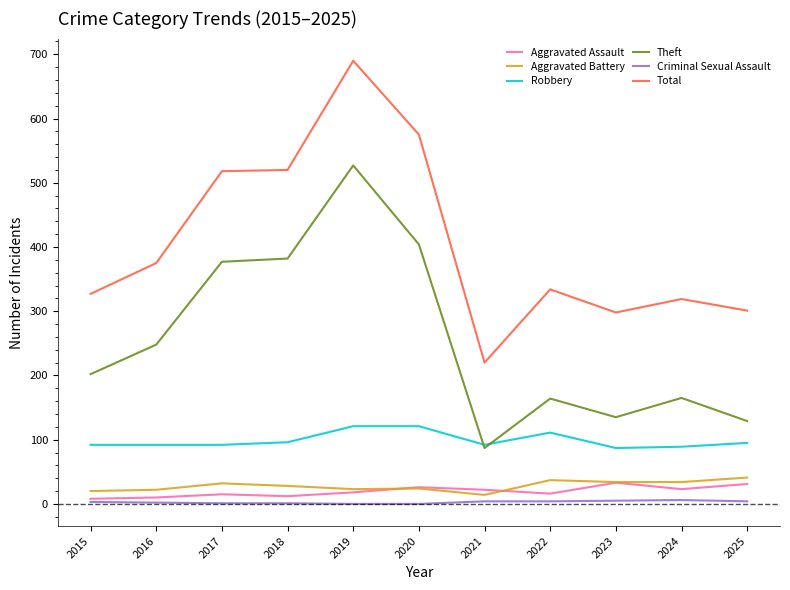

What is the sum of the Robbery values at 2021 and 2022?

203